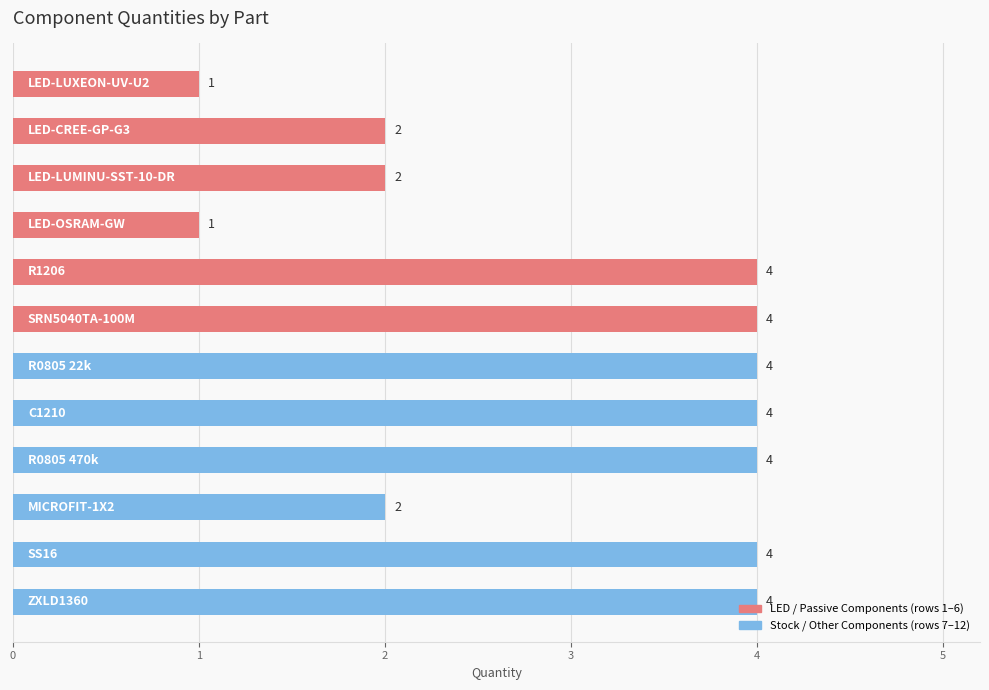

What is the difference between the maximum and minimum values?

3